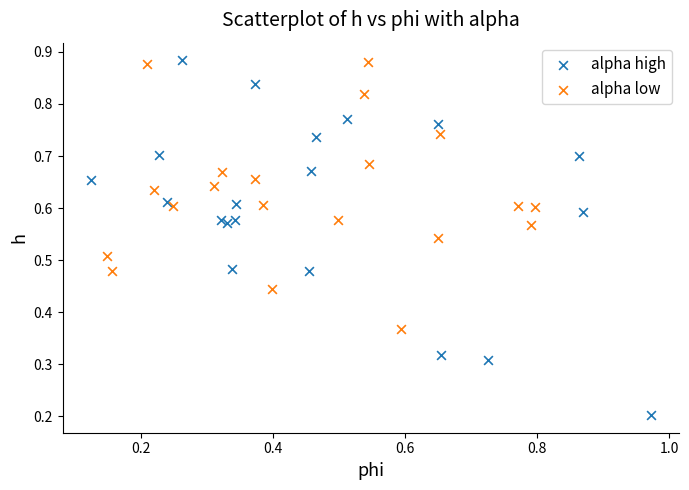

Which series has the largest Y range (max minus min)?

alpha high